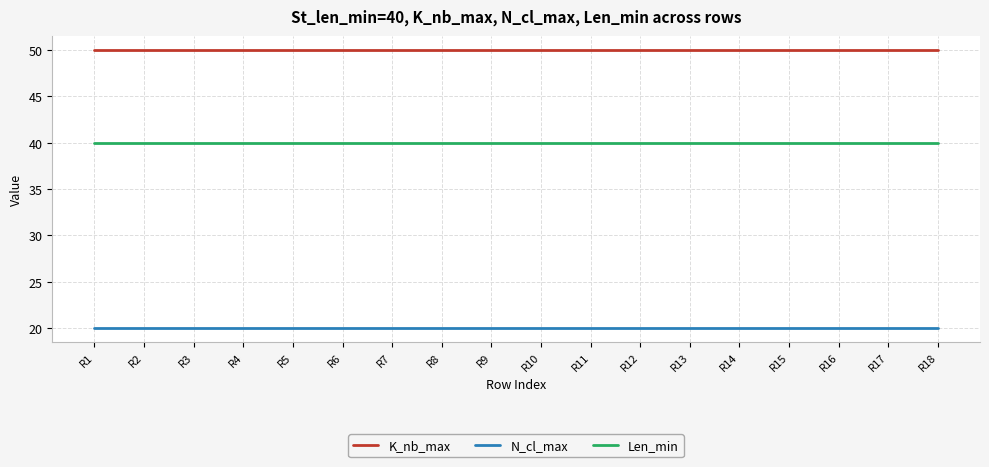

Is the value of N_cl_max at R10 greater than the value of K_nb_max at R9?

No